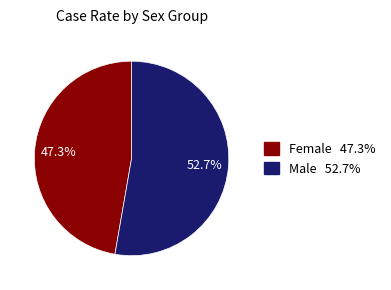

Rank the categories by value from highest to lowest.

Male, Female